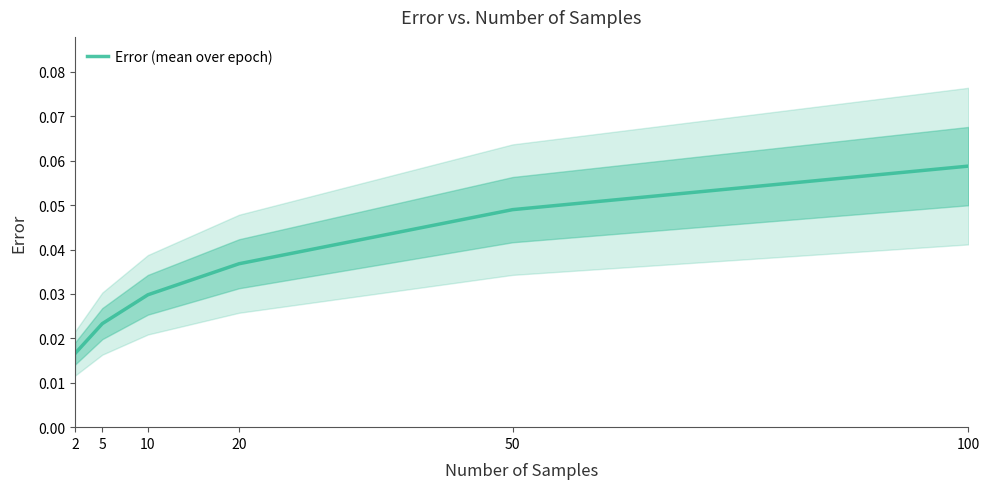

The chart shows a value of 0.1 at 20. True or false?

False